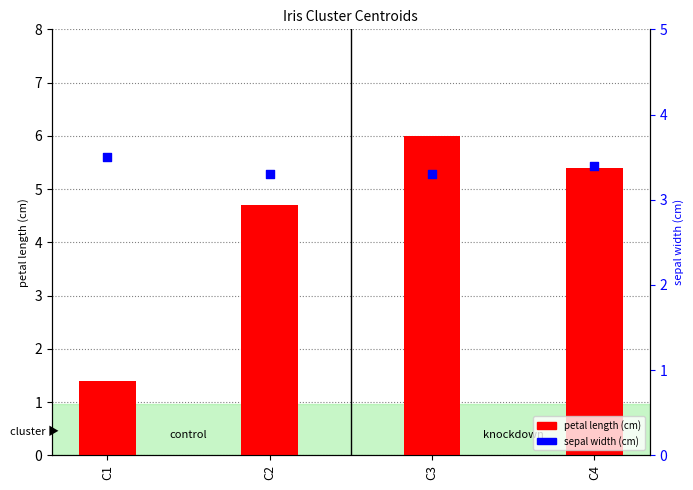

What is the total value across all series at C4?

8.8